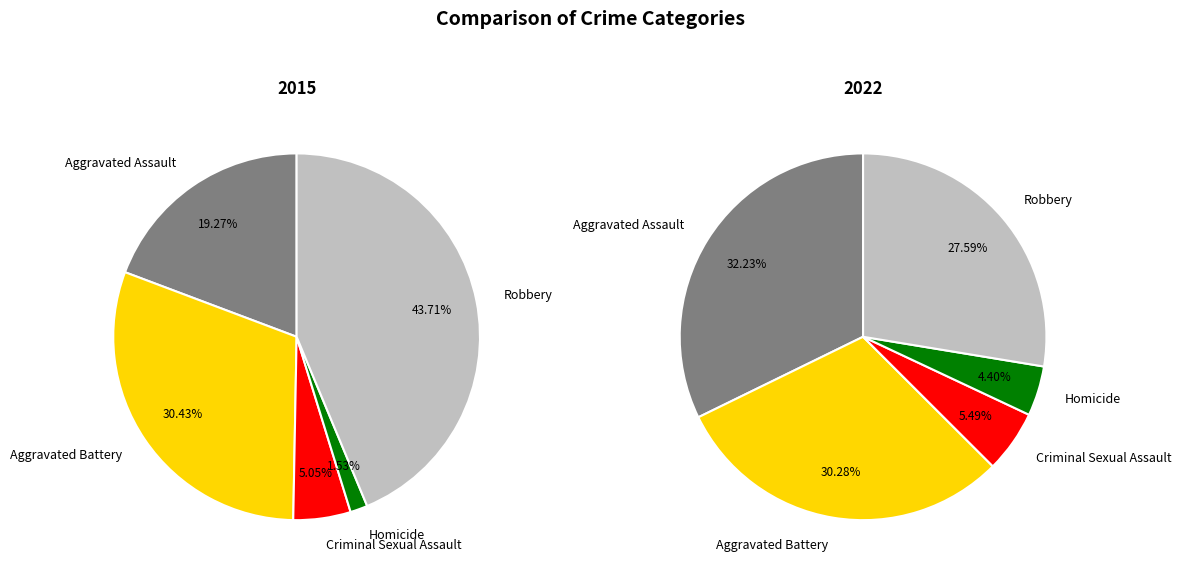

The Criminal Sexual Assault slice represents 12% of the pie. True or false?

False